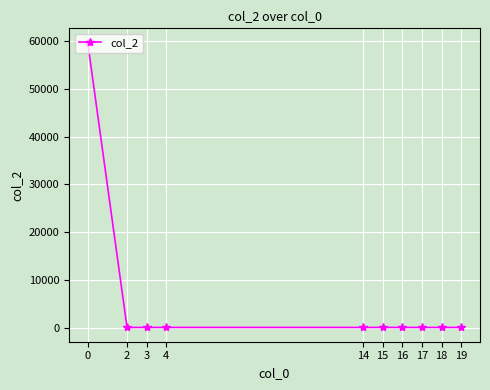

What is the value of the 1st point from the left?

59670